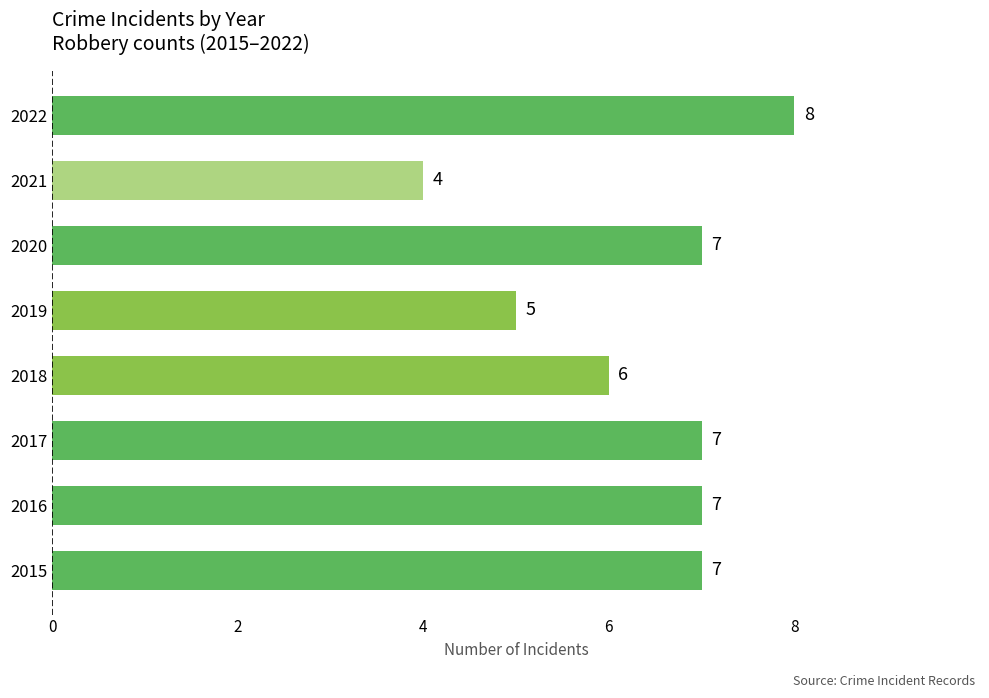

True or false: the data shows 7 at 2016.

True